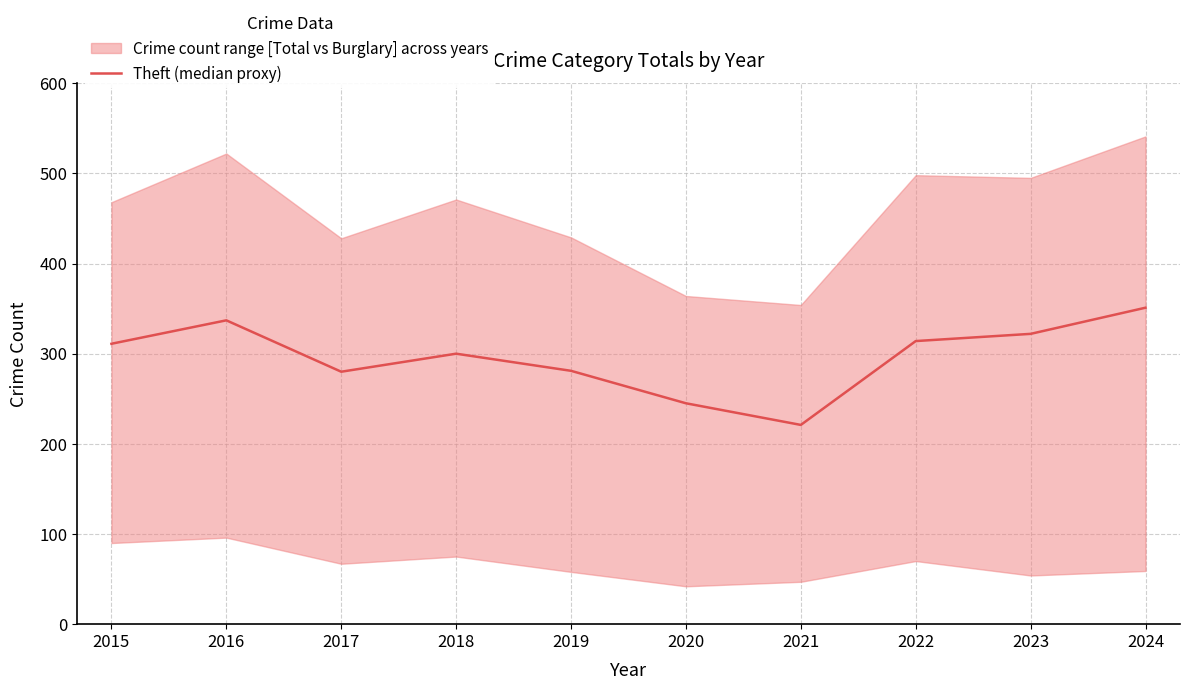

Which label corresponds to the largest value in the chart?

2024